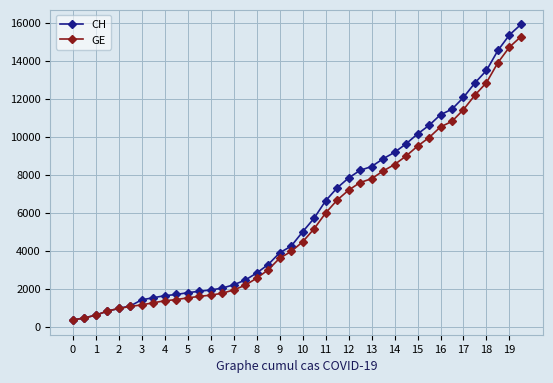

Which series has the widest spread of values?

CH